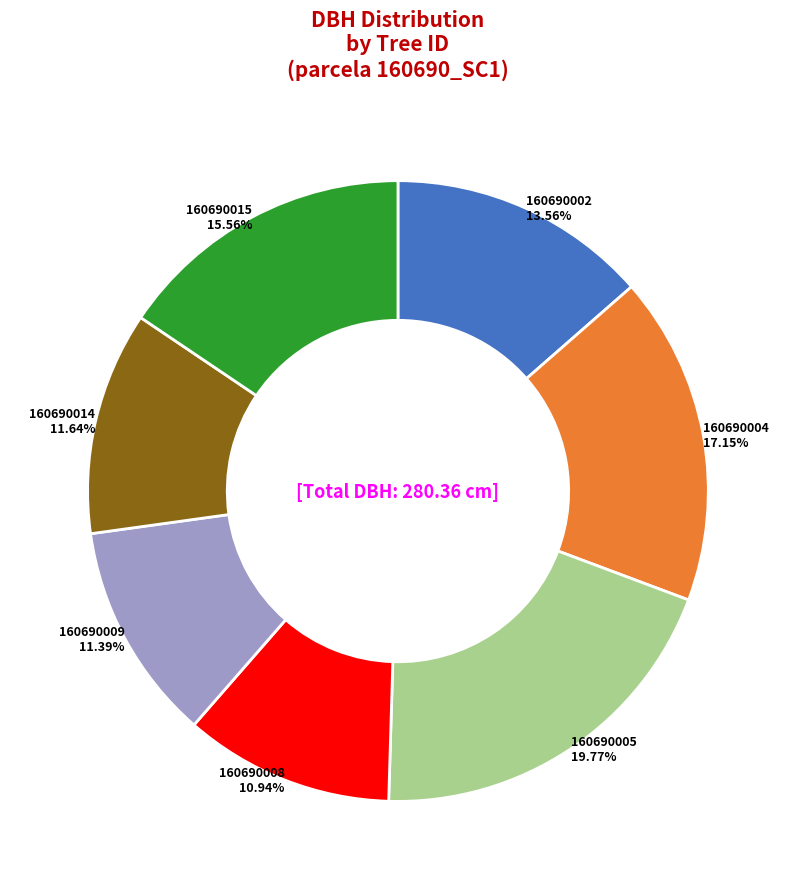

Is there a majority slice in this chart?

No